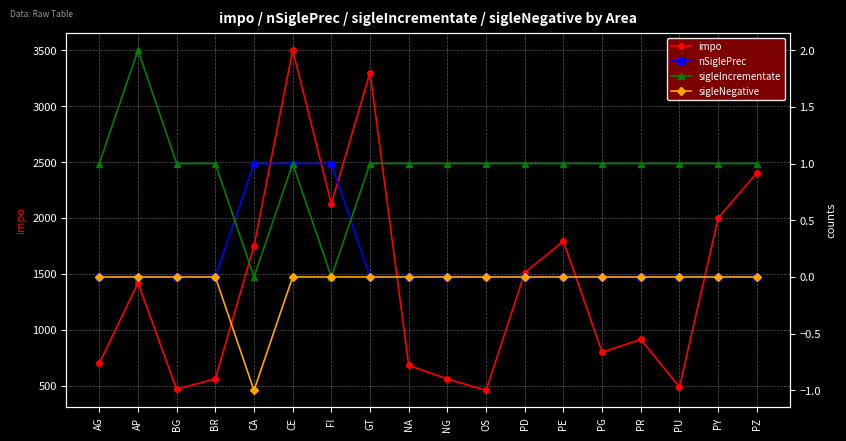

Is it true that nSiglePrec equals 1.0 at CA?

True